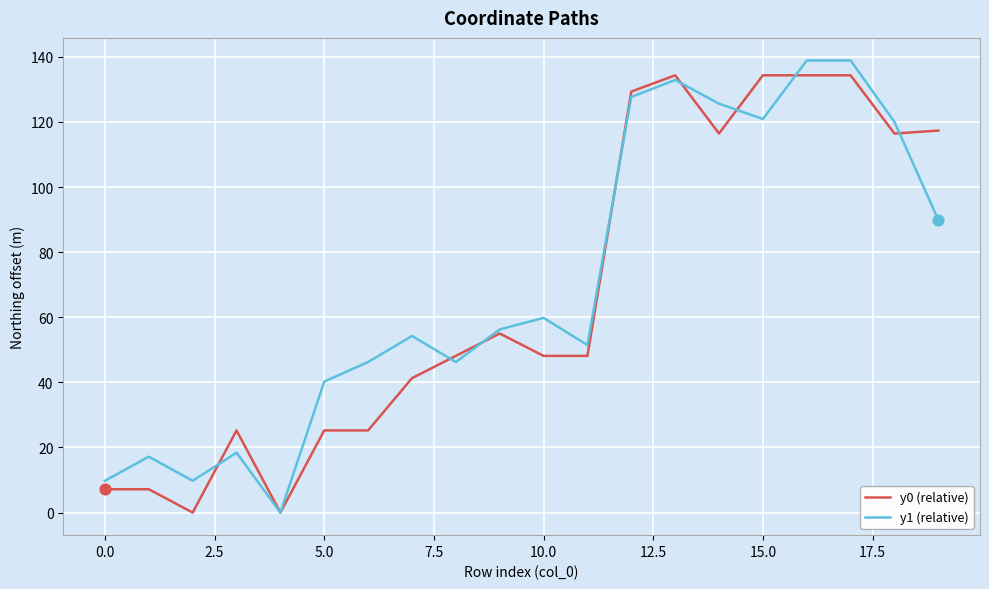

What is the greatest value displayed?

138.9